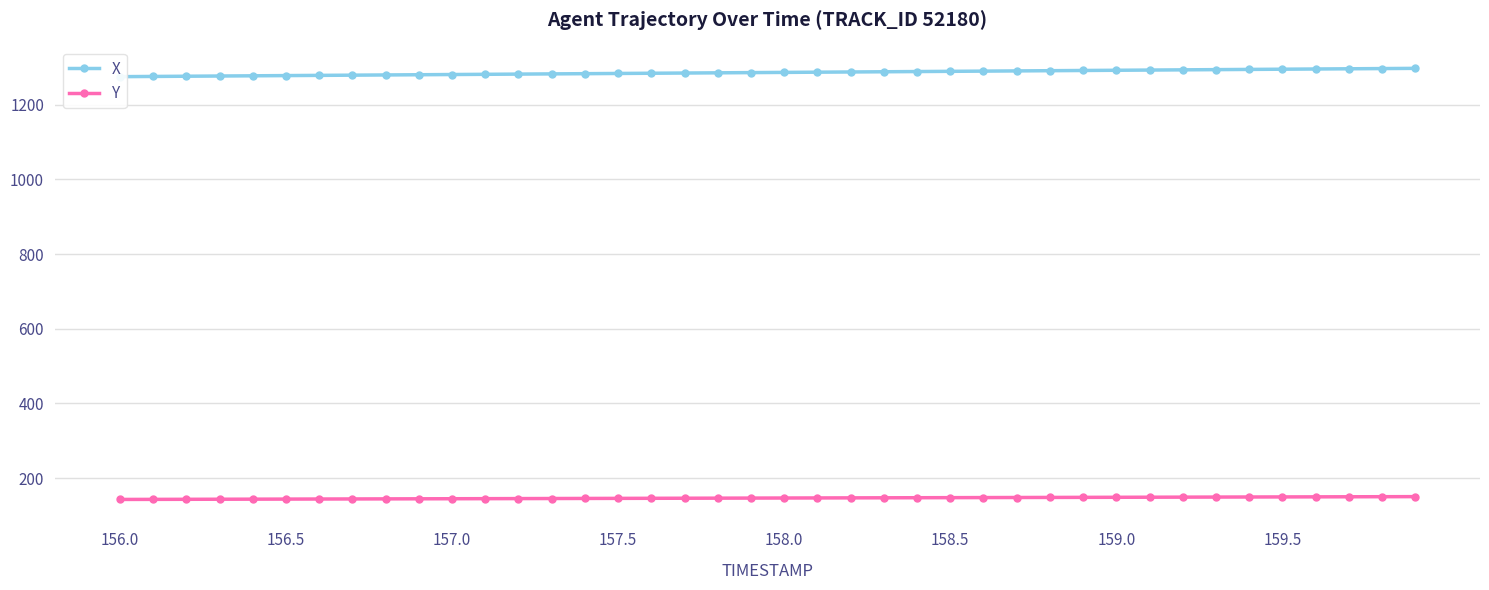

Which series has the largest range (max minus min)?

X